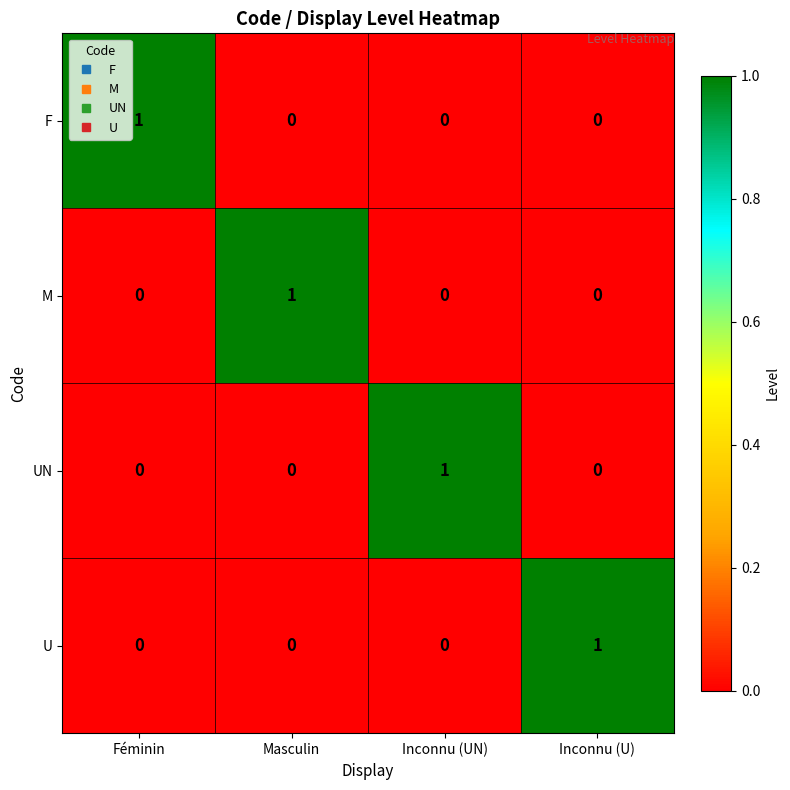

Is the value of U at Inconnu (U) greater than the value of M at Inconnu (U)?

Yes